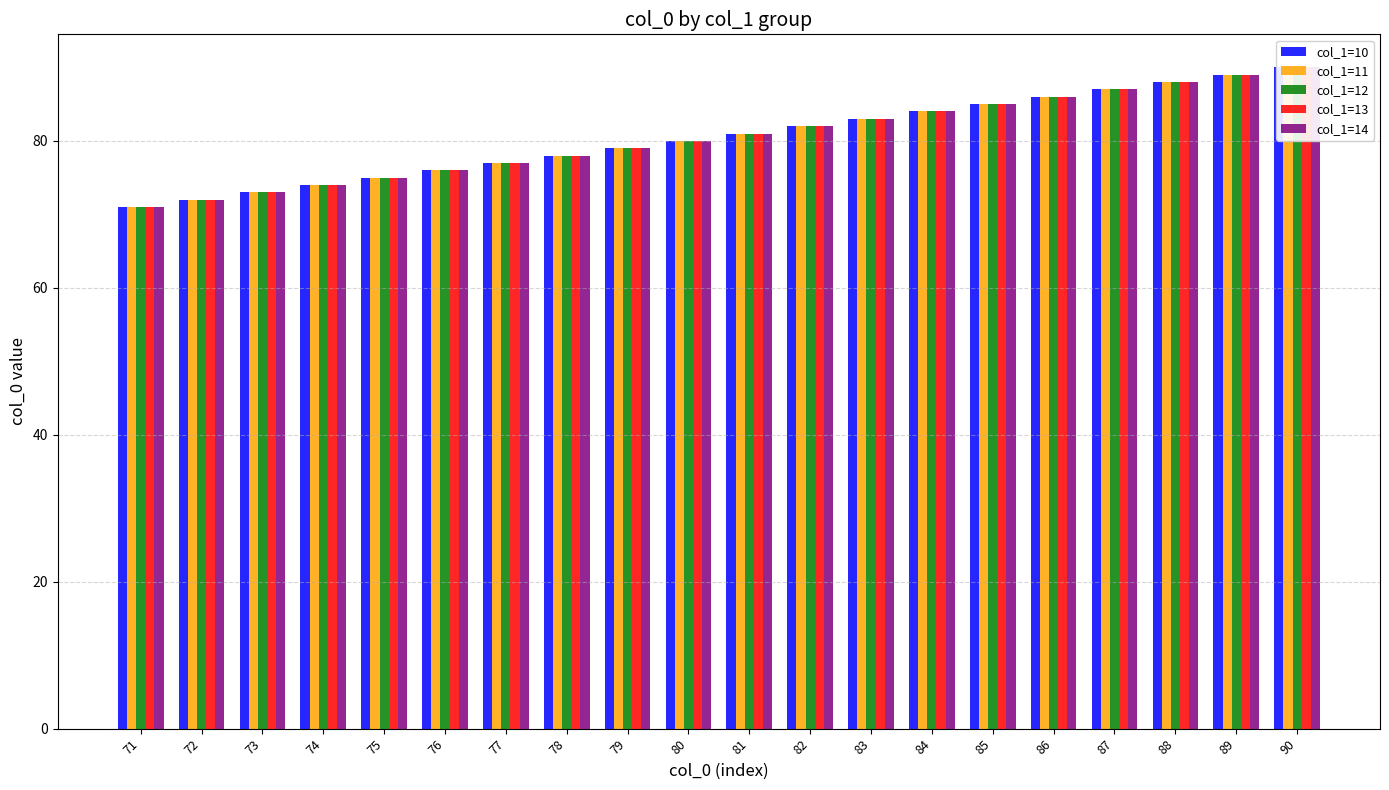

Are the bars grouped side by side (vs. stacked)?

Yes